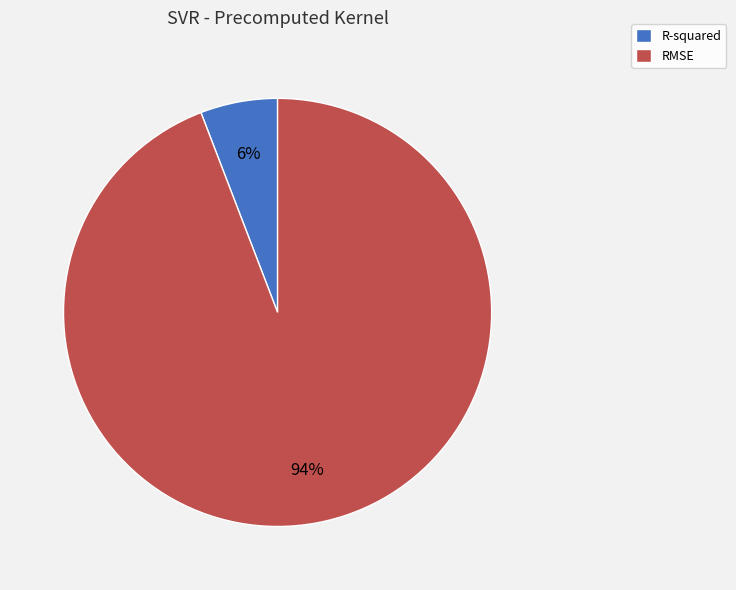

What percentage is the RMSE slice, to the nearest percent?

94%